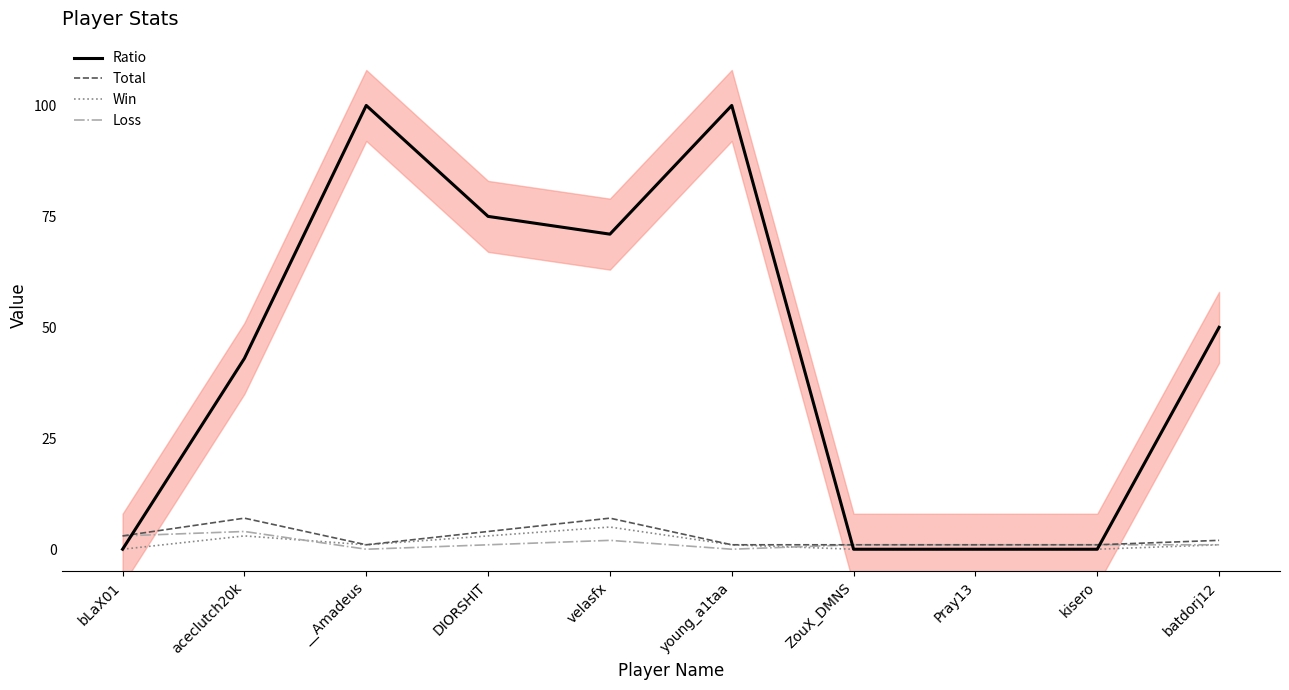

What are all the series names shown in the legend?

Ratio, Total, Win, Loss